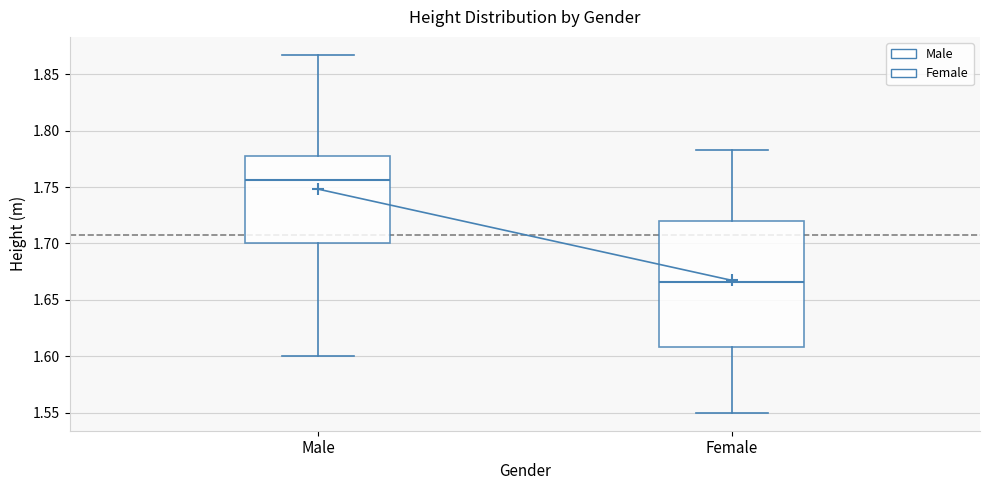

Reading left to right, transcribe this box plot: for each box, give where its median line is, the range the box spans, and where its two whiskers end, as read against the y-axis. The values are not printed on the chart, so give them approximately, as read against the axis.

Male: median 1.755, box 1.700 to 1.775, whiskers 1.600 to 1.865
Female: median 1.665, box 1.610 to 1.720, whiskers 1.550 to 1.780